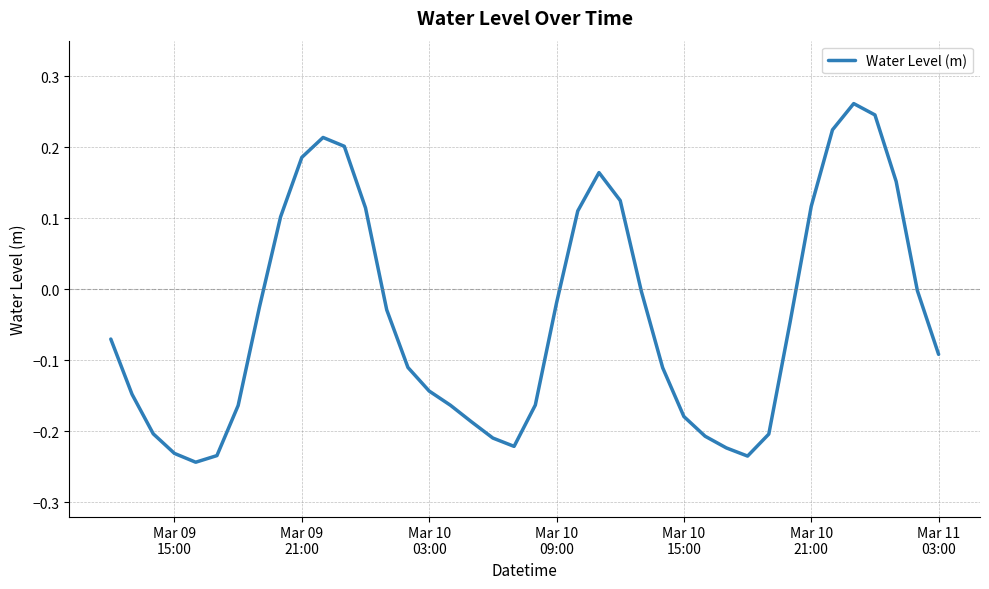

What is the difference between the maximum and minimum values?

0.5